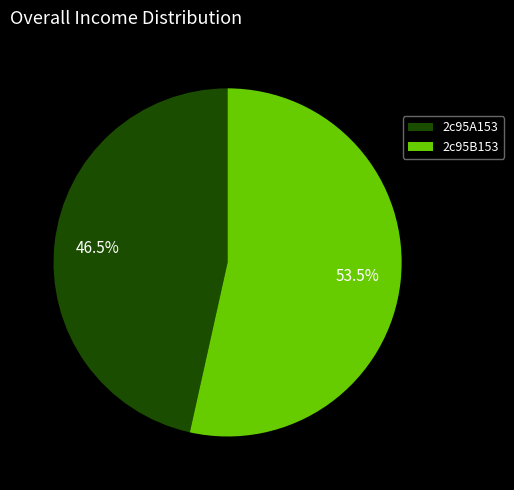

Which has a higher value, 2c95B153 or 2c95A153?

2c95B153